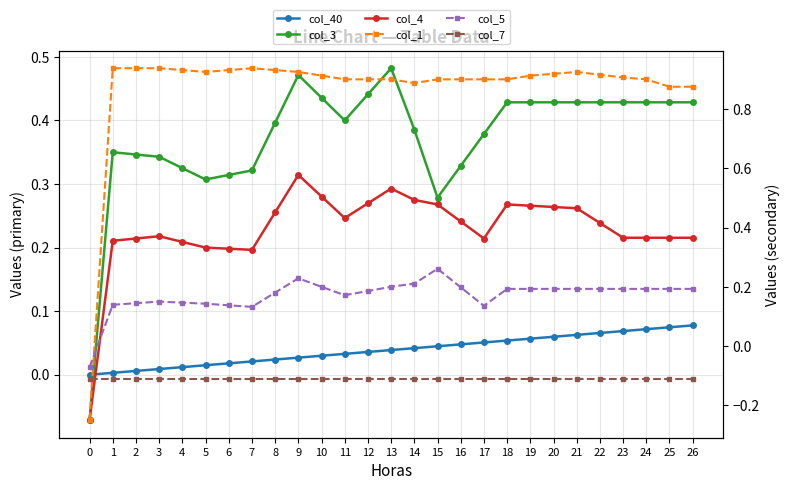

What is the total value across all series at 4?

1.5